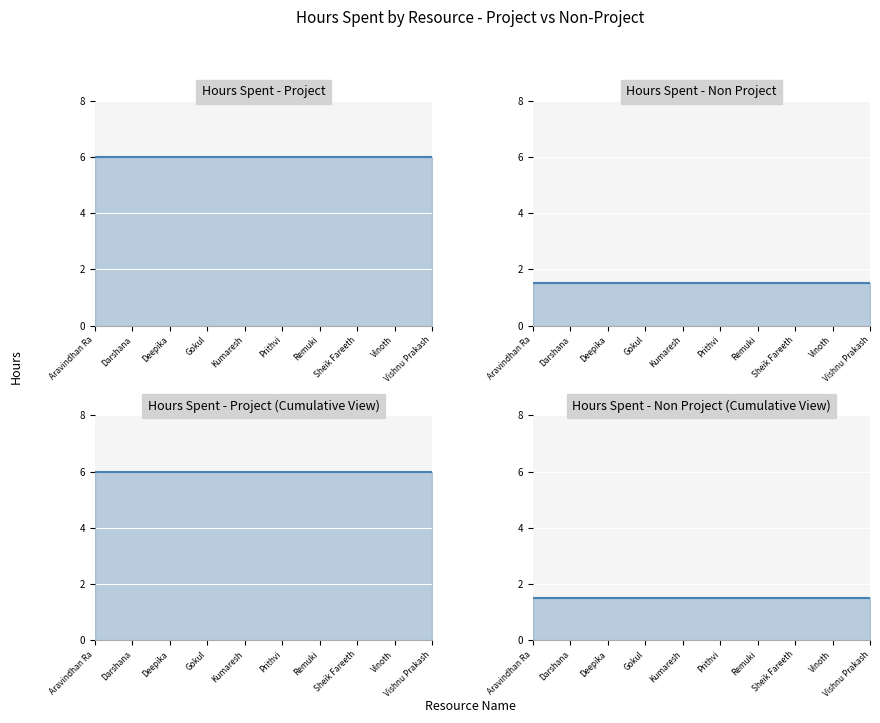

Reading right to left, list all the values displayed in this chart.

Hours Spent - Project line: Vishnu Prakash=6.0	Vinoth=6.0	Sheik Fareeth=6.0	Remuki=6.0	Prithvi=6.0	Kumaresh=6.0	Gokul=6.0	Deepika=6.0	Darshana=6.0	Aravindhan Ra=6.0
Hours Spent - Non Project line: Vishnu Prakash=1.5	Vinoth=1.5	Sheik Fareeth=1.5	Remuki=1.5	Prithvi=1.5	Kumaresh=1.5	Gokul=1.5	Deepika=1.5	Darshana=1.5	Aravindhan Ra=1.5